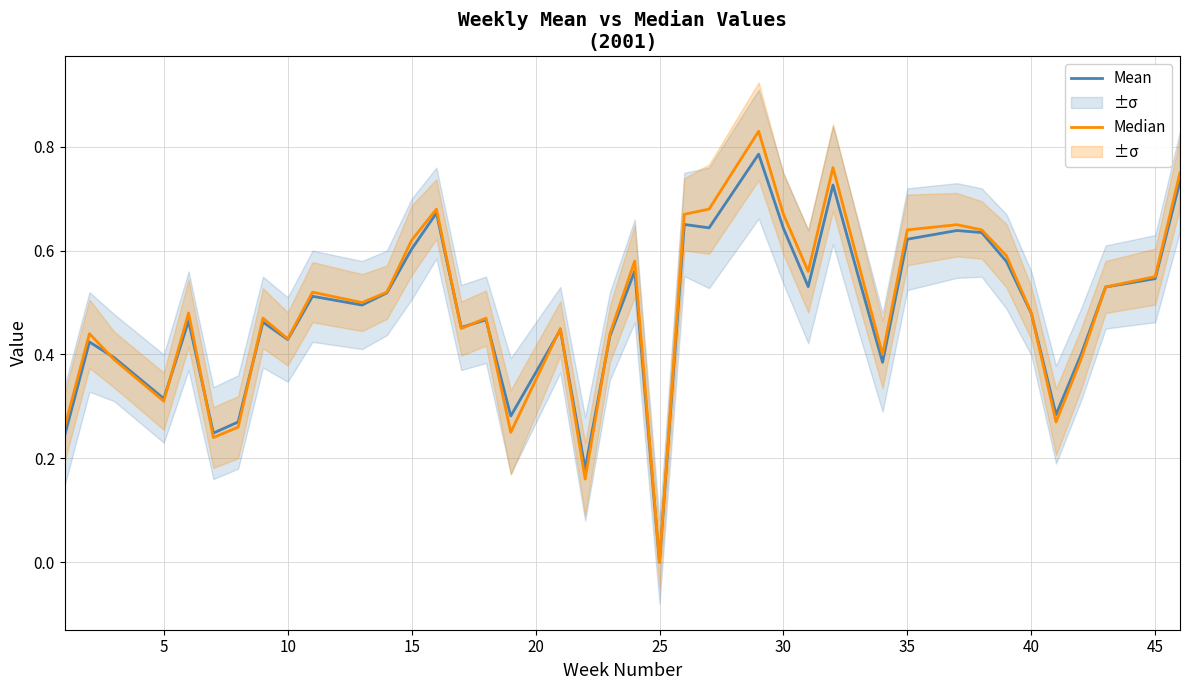

Reading right to left, extract all data points from this chart.

Mean: 0.7	0.5	0.5	0.4	0.3	0.5	0.6	0.6	0.6	0.6	0.4	0.6	0.7	0.5	0.6	0.8	0.6	0.7	0.0	0.6	0.4	0.2	0.4	0.3	0.5	0.5	0.7	0.6	0.5	0.5	0.5	0.4	0.5	0.3	0.2	0.5	0.3	0.4	0.4	0.2
Median: 0.8	0.6	0.5	0.4	0.3	0.5	0.6	0.6	0.7	0.6	0.4	0.6	0.8	0.6	0.7	0.8	0.7	0.7	0.0	0.6	0.4	0.2	0.5	0.2	0.5	0.5	0.7	0.6	0.5	0.5	0.5	0.4	0.5	0.3	0.2	0.5	0.3	0.4	0.4	0.3